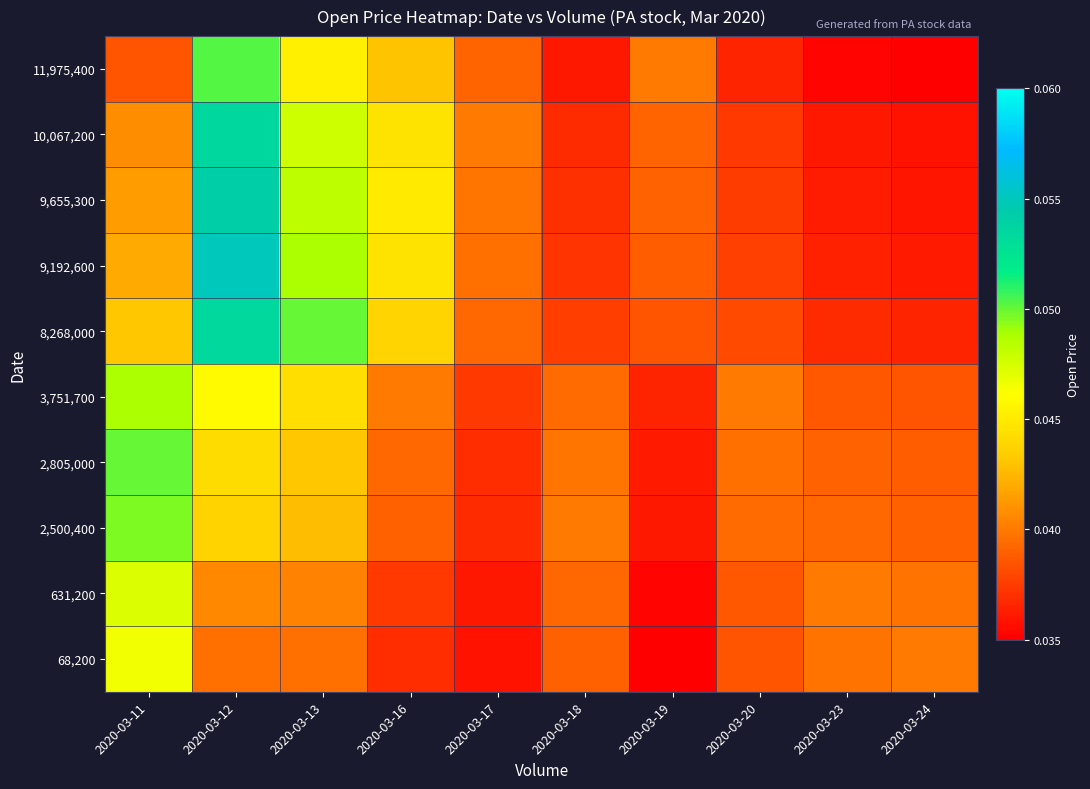

What is the total value across all series at 2020-03-13?

0.5